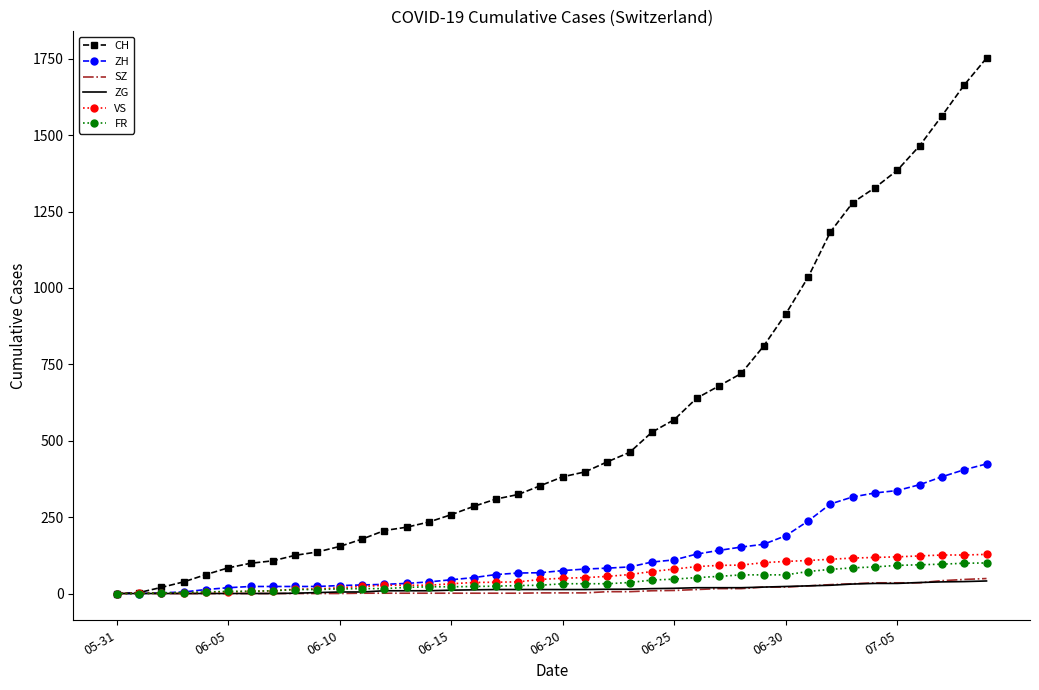

Which series has the widest spread of values?

CH